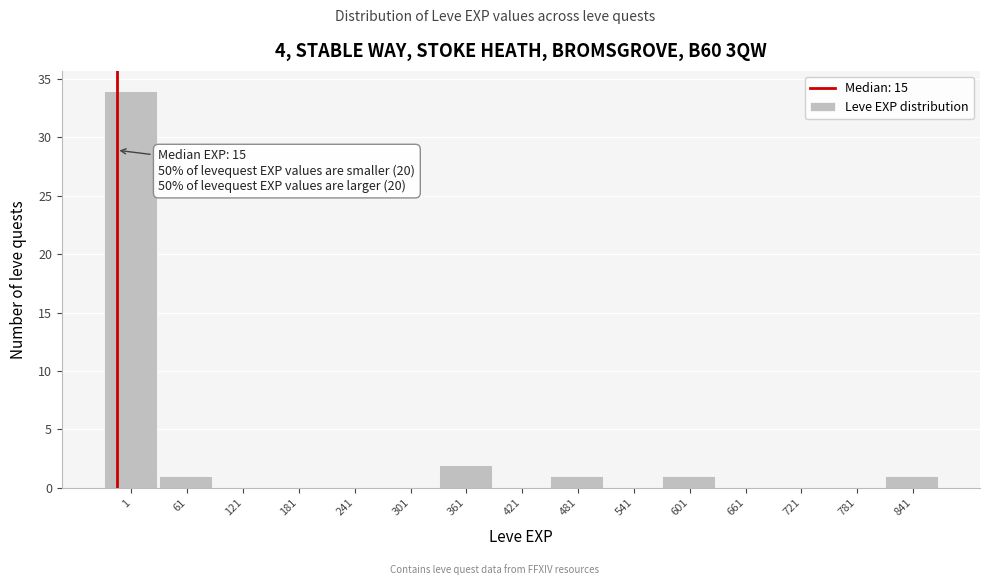

Reading right to left, what are all the values shown in this chart?

841=1	781=0	721=0	661=0	601=1	541=0	481=1	421=0	361=2	301=0	241=0	181=0	121=0	61=1	1=34